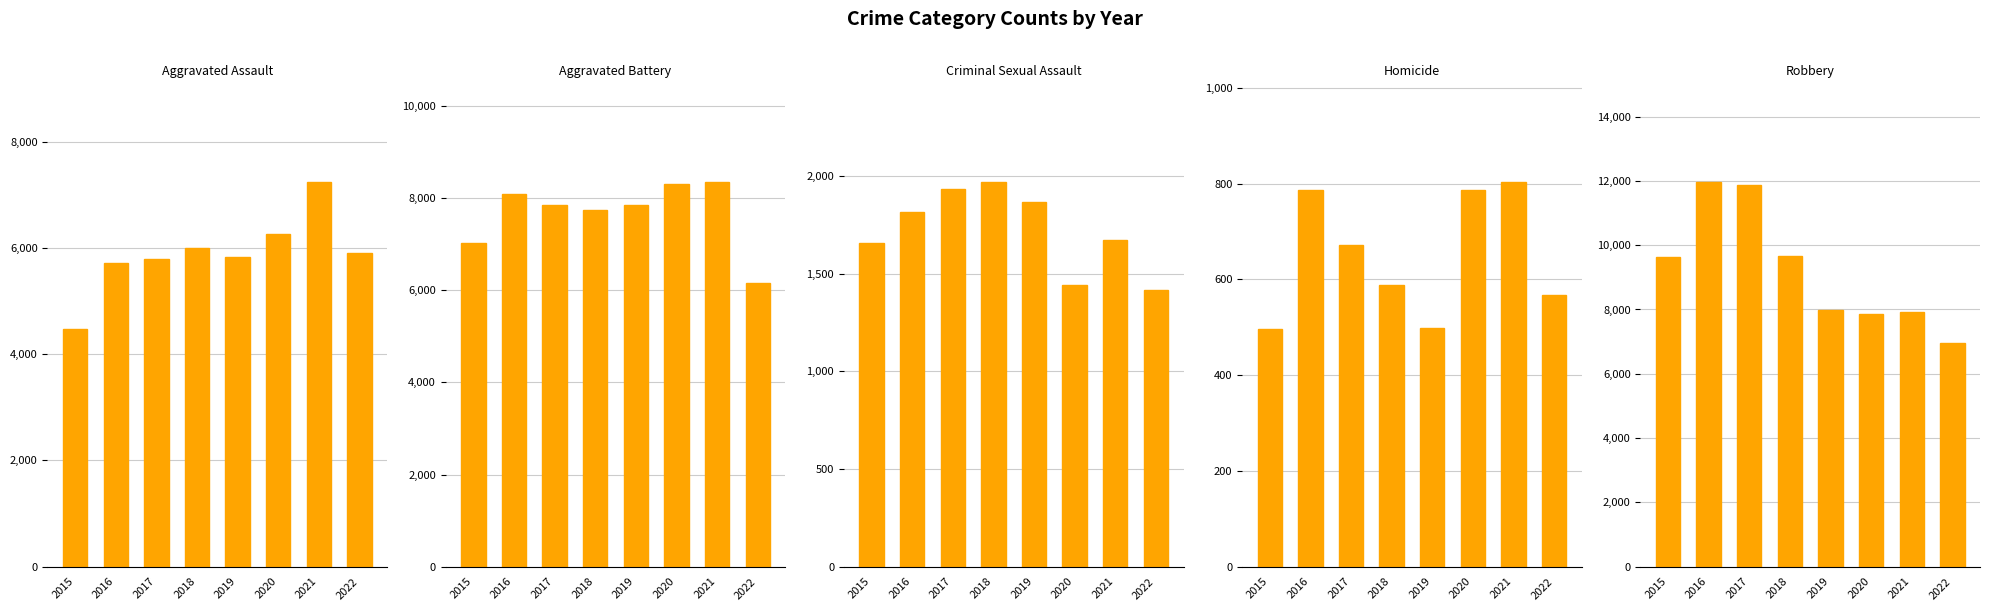

What is the minimum value shown in the chart?

496